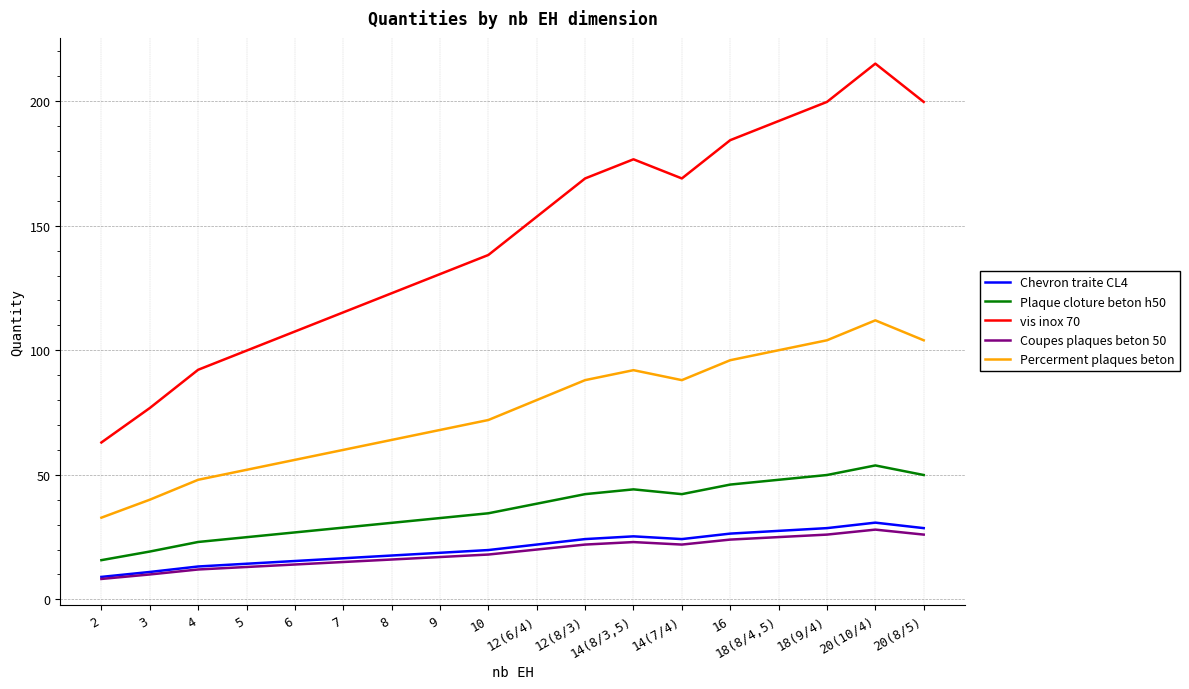

How many interior local peaks does the Percerment plaques beton series have?

2